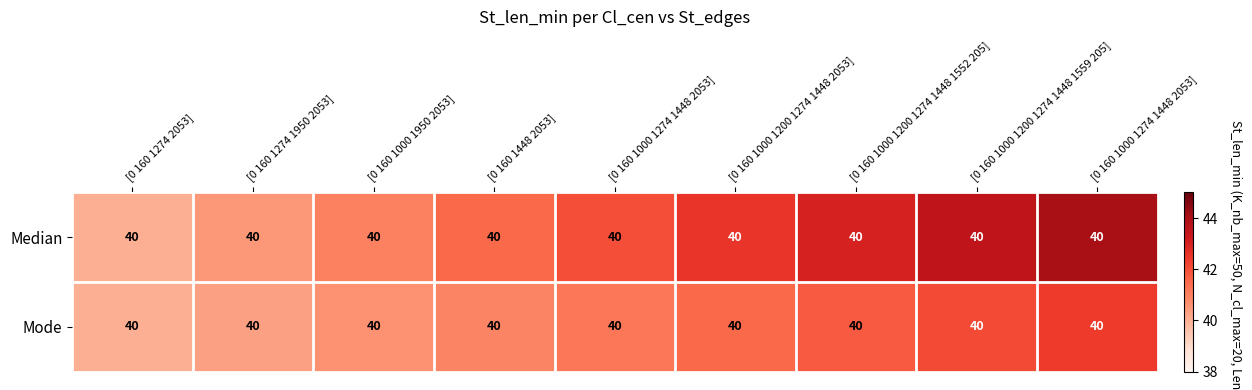

How many data points in Median are above 42?

4